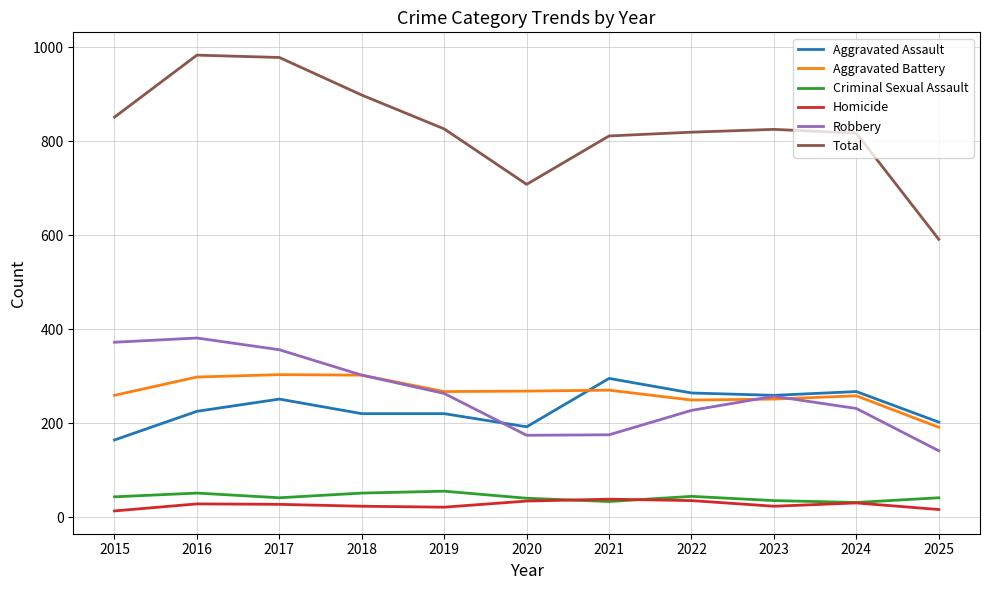

At which label does Total reach its minimum?

2025